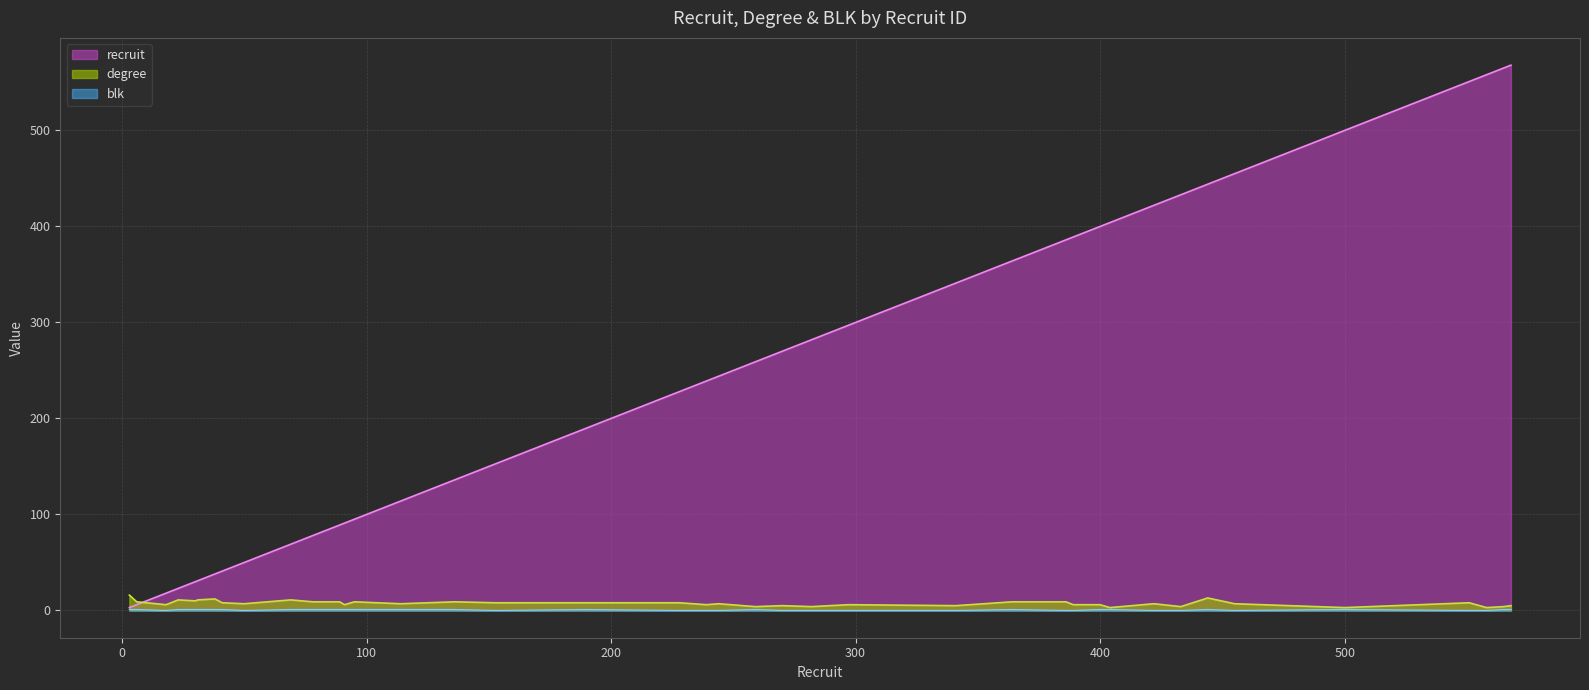

Reading left to right, extract all data points from this chart.

recruit: 3=3	6=6	18=18	23=23	30=30	31=31	38=38	41=41	50=50	69=69	78=78	89=89	91=91	95=95	114=114	136=136	153=153	190=190	228=228	239=239	244=244	259=259	270=270	282=282	297=297	341=341	364=364	386=386	389=389	400=400	404=404	422=422	433=433	444=444	455=455	500=500	551=551	558=558	565=565	568=568
degree: 3=16	6=9	18=6	23=11	30=10	31=11	38=12	41=8	50=7	69=11	78=9	89=9	91=6	95=9	114=7	136=9	153=8	190=8	228=8	239=6	244=7	259=4	270=5	282=4	297=6	341=5	364=9	386=9	389=6	400=6	404=3	422=7	433=4	444=13	455=7	500=3	551=8	558=3	565=4	568=5
blk: 3=1	6=1	18=0	23=1	30=1	31=1	38=1	41=1	50=0	69=1	78=1	89=1	91=1	95=1	114=1	136=1	153=0	190=1	228=0	239=0	244=0	259=1	270=0	282=0	297=0	341=0	364=1	386=0	389=0	400=1	404=1	422=0	433=0	444=1	455=0	500=1	551=0	558=0	565=1	568=1